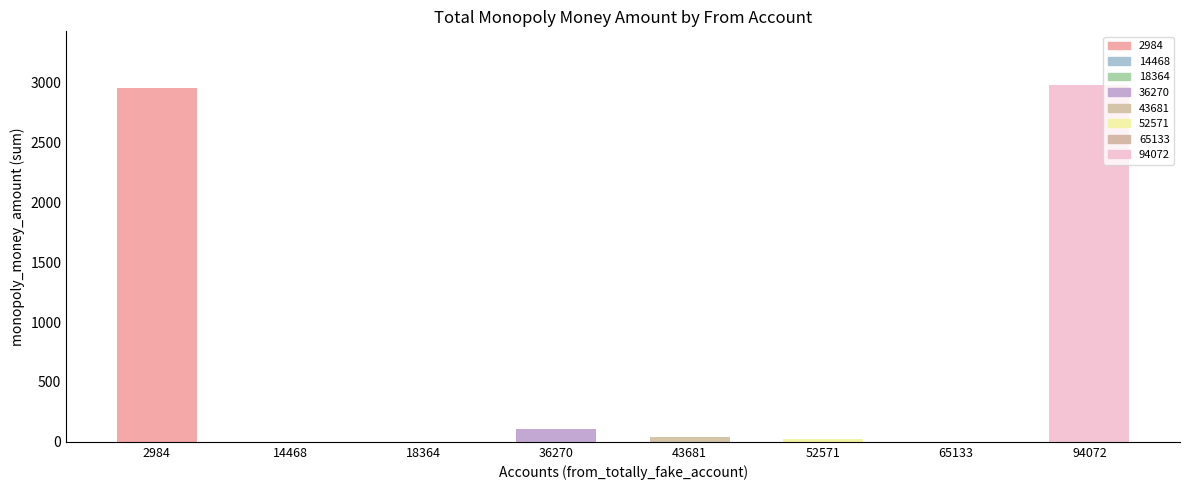

Where does the data first go above 41?

2984